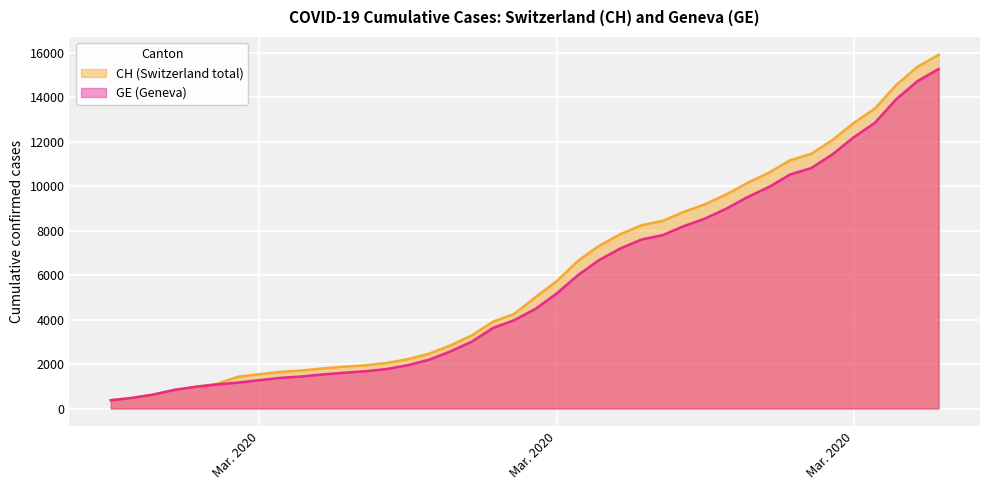

Rank the series by their maximum value, from highest to lowest.

CH, GE